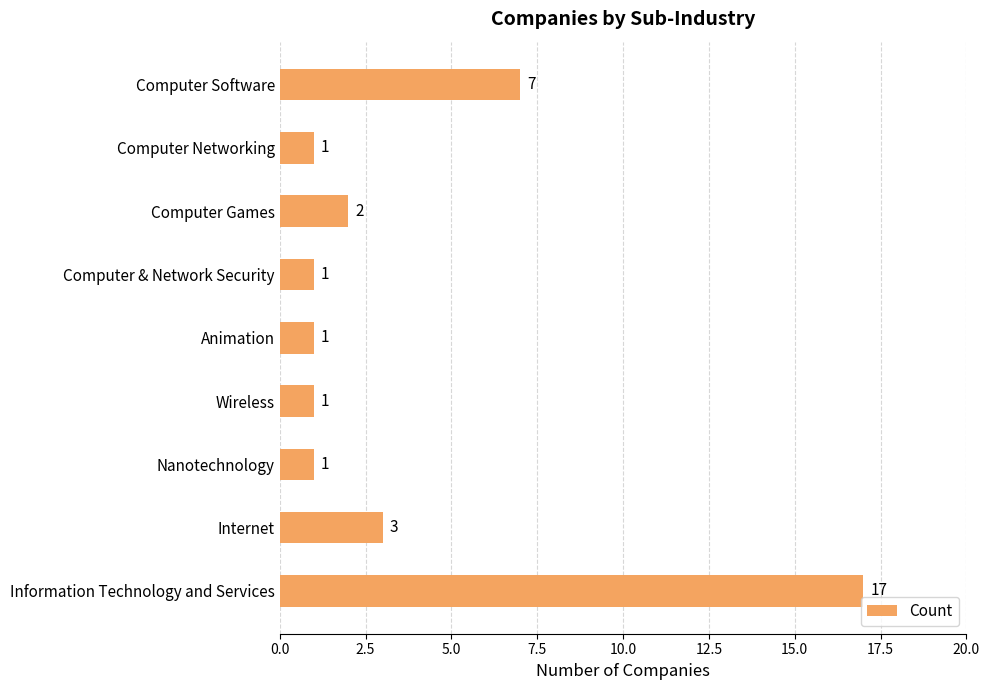

What is the sum of all values?

34